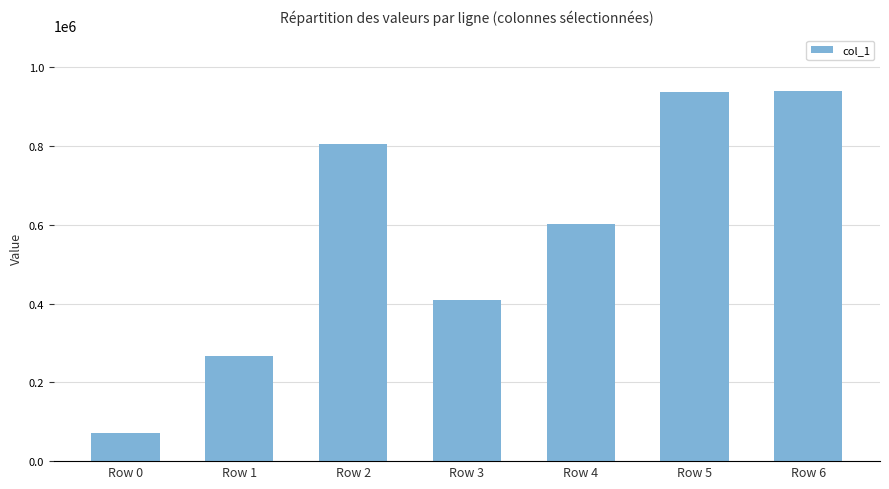

Where is the data nearest to the value 505266?

Row 4